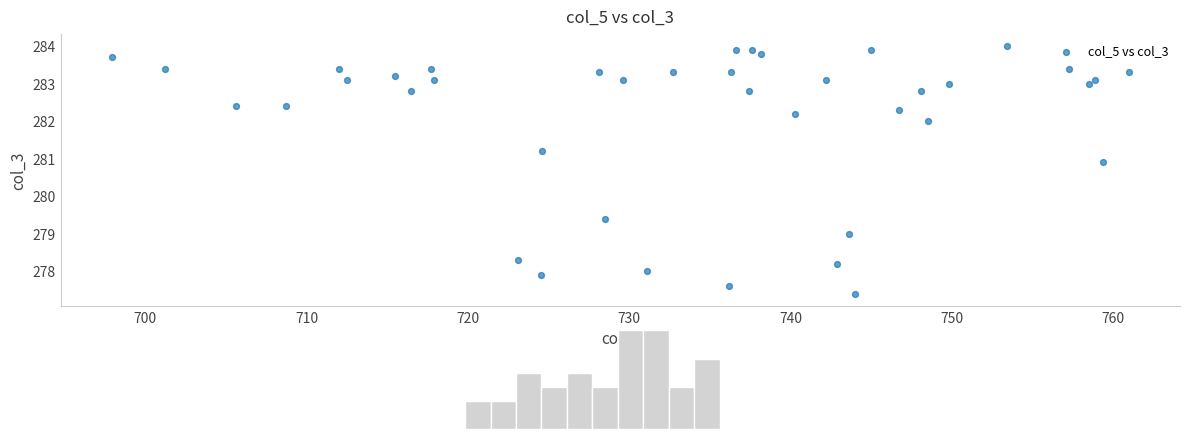

What Y value in the scatter plot is closest to 280?

279.4